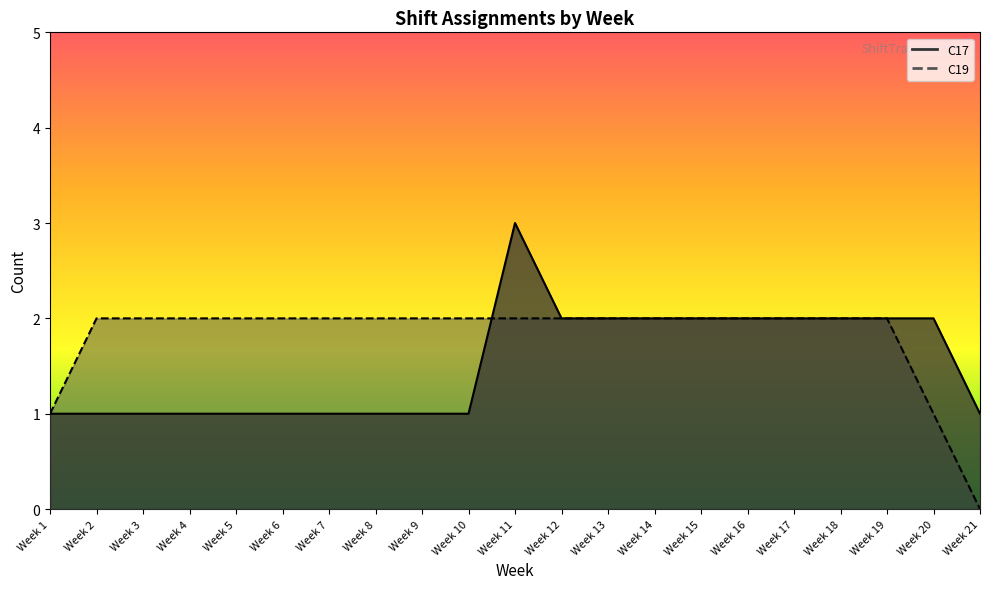

True or false: C17_count has a value of 1 at Week 10.

True